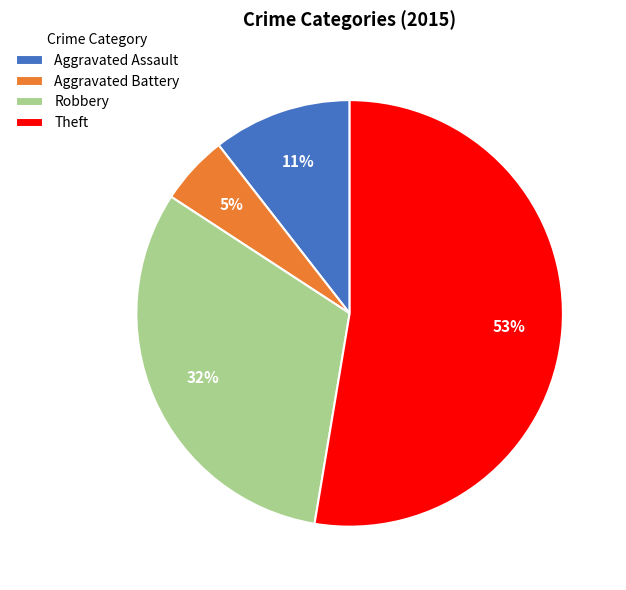

Which slice is the smallest?

Aggravated Battery